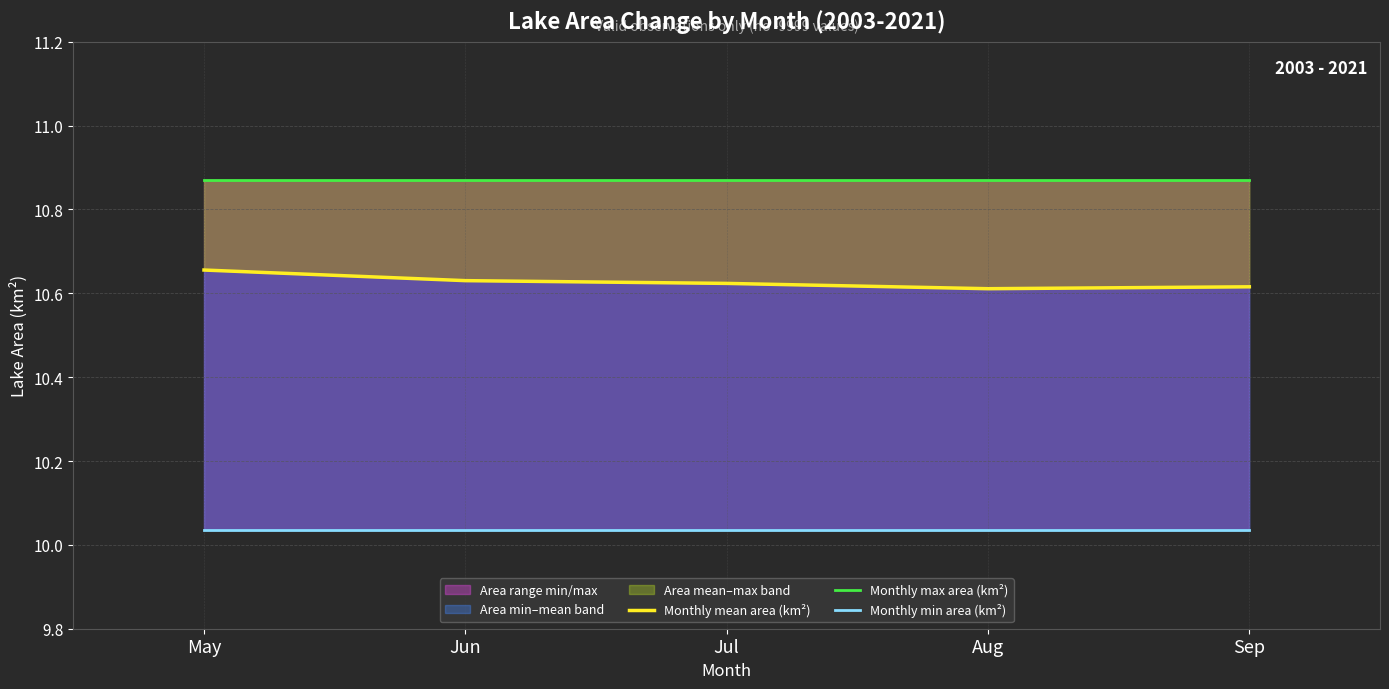

The value of Monthly mean area (km²) at Jul is 2.3. True or false?

False